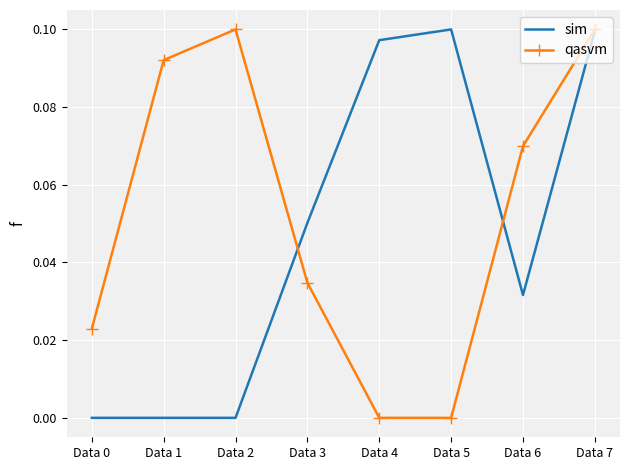

True or false: sim has a value of 0.0 at Data 2.

True